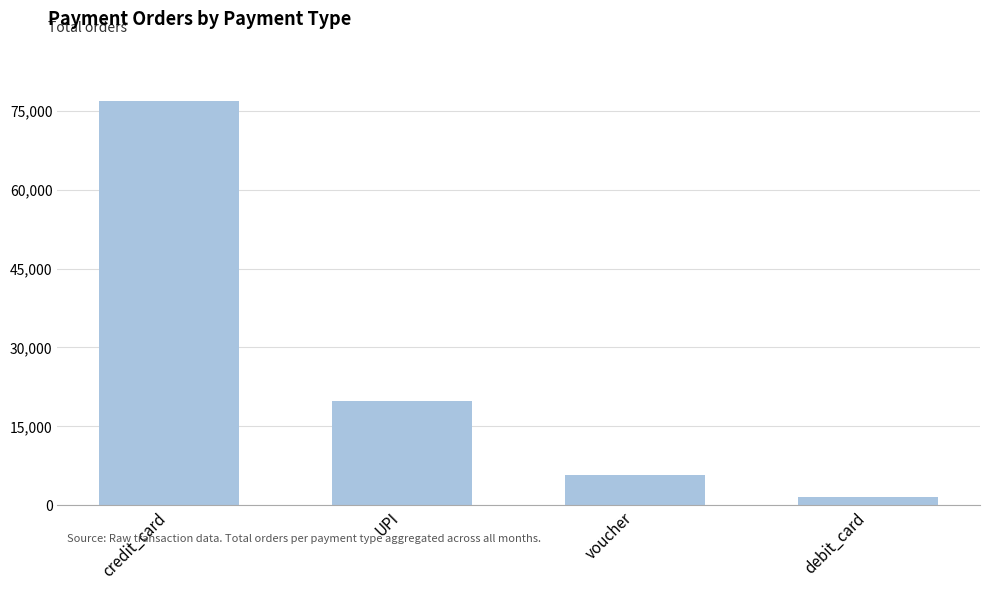

Rank the categories by value from highest to lowest.

credit_card, UPI, voucher, debit_card